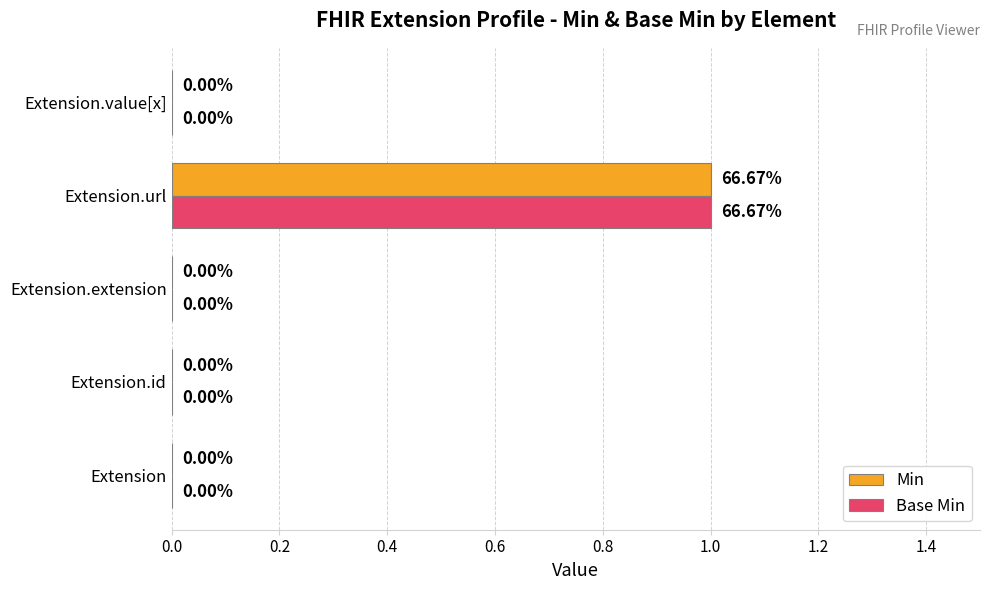

At which category is the sum across all series the highest?

Extension.url